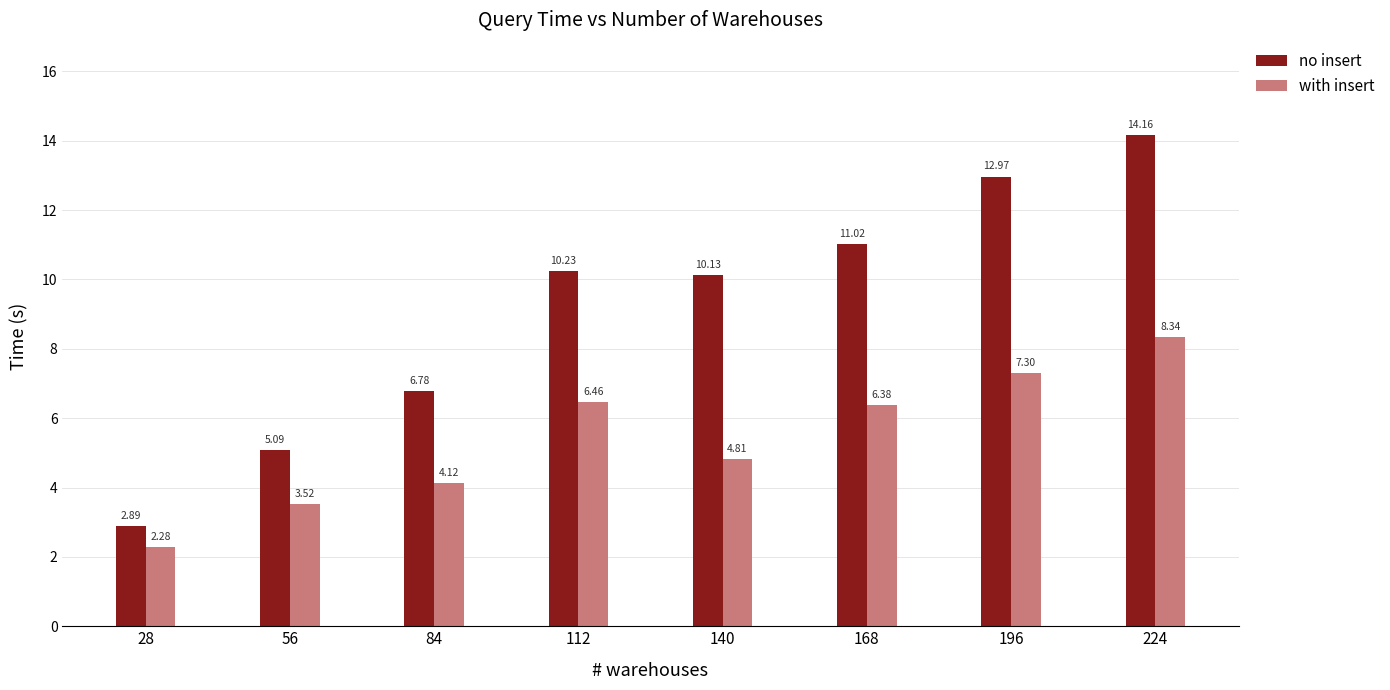

At which category is the sum across all series the highest?

224